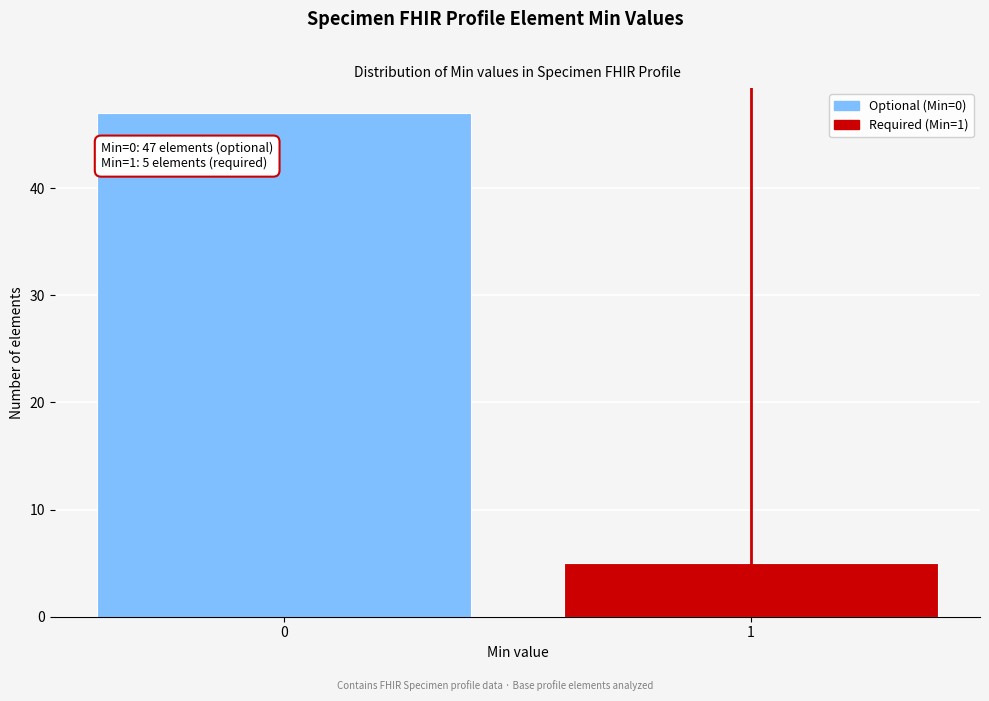

Reading left to right, list all the values displayed in this chart.

0=47	1=5